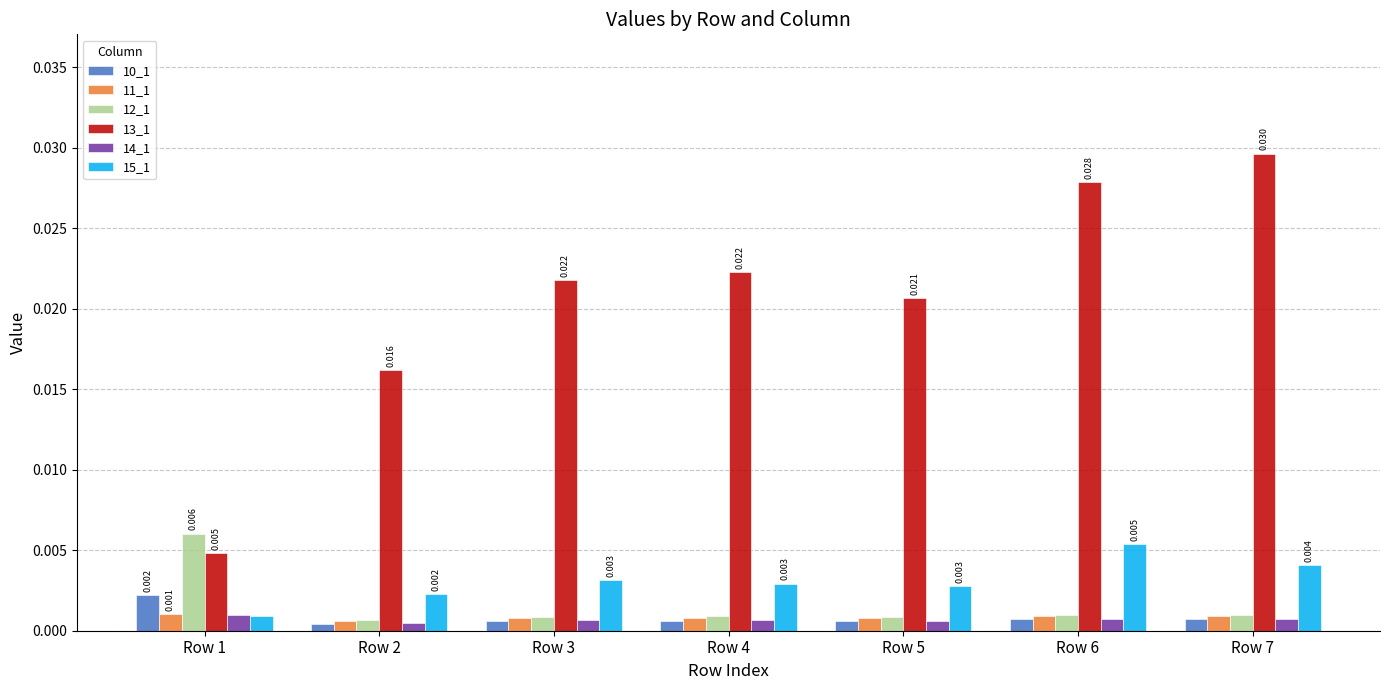

Is the value of 15_1 at Row 3 greater than the value of 11_1 at Row 2?

Yes